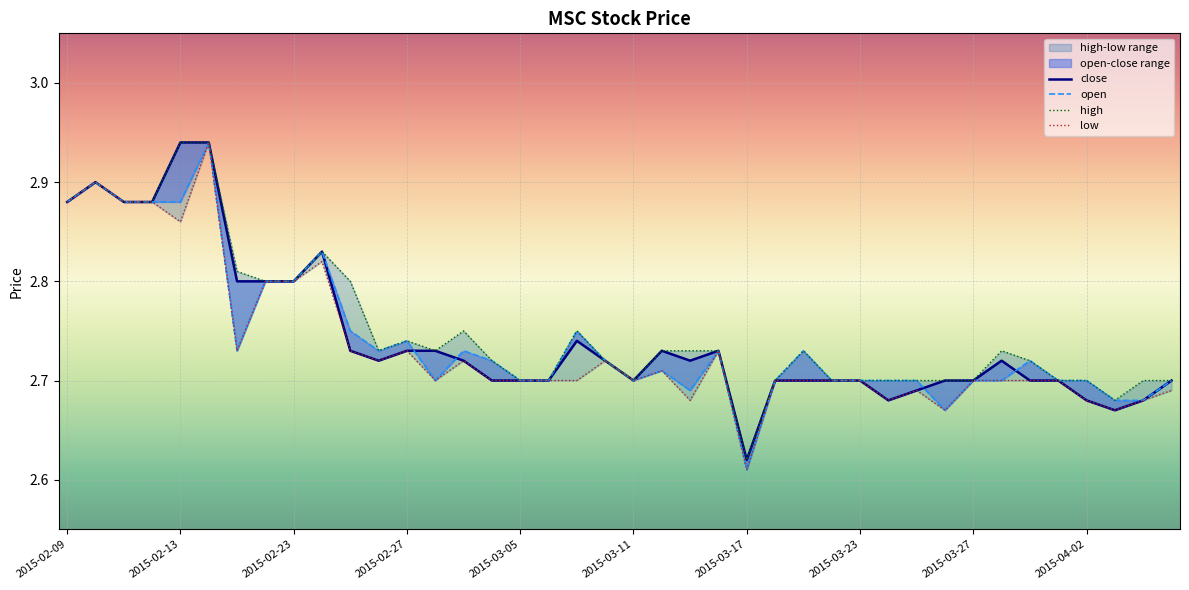

The value of close at 31 is 1.3. True or false?

False